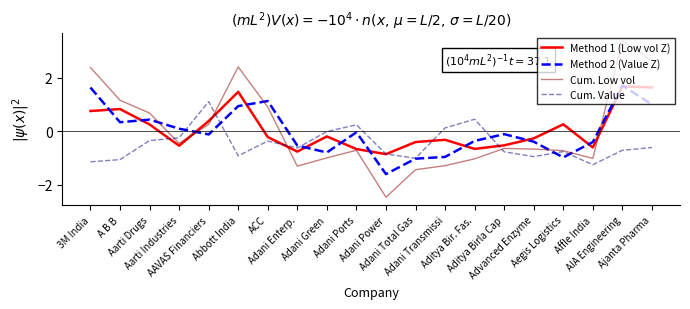

What is the maximum value for Cum. Low vol?

3.4